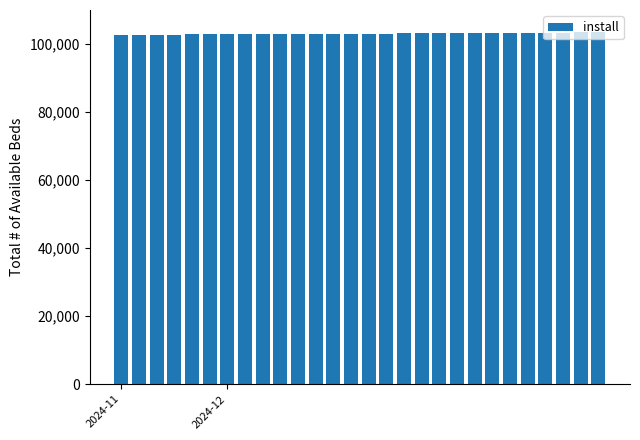

What is the minimum value shown in the chart?

102704